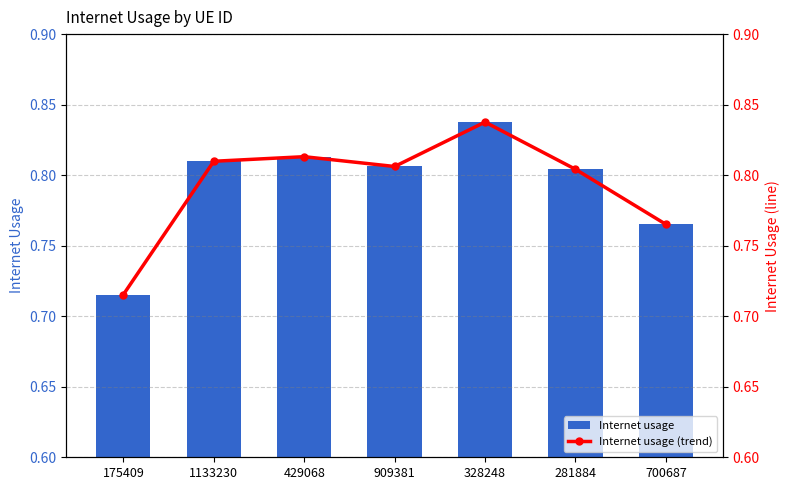

What is the sum of the Internet usage (trend) values at 909381 and 281884?

1.6